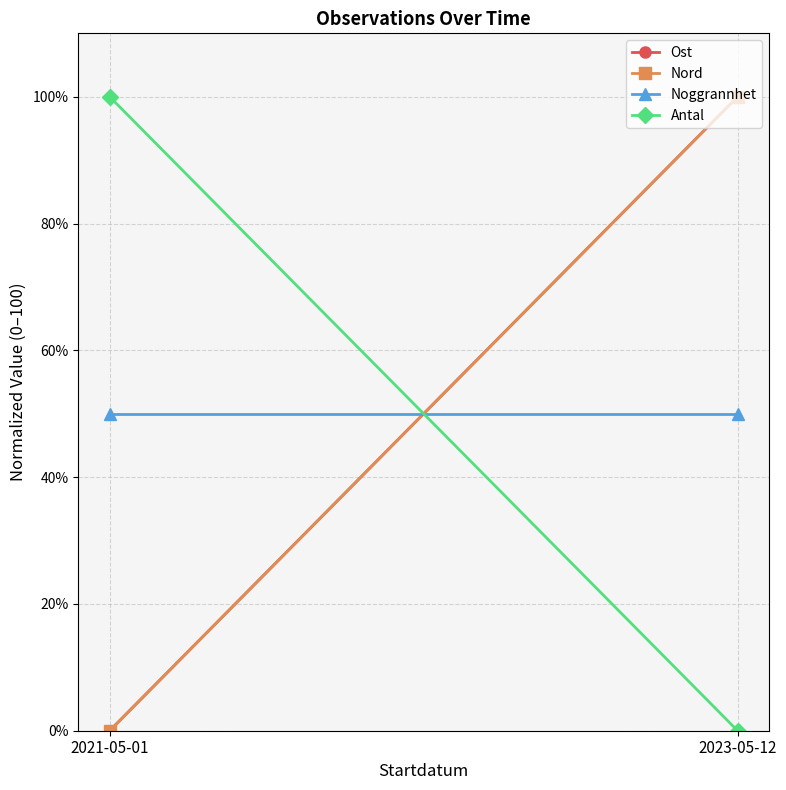

What is the difference between the maximum and minimum values in the Nord series?

100